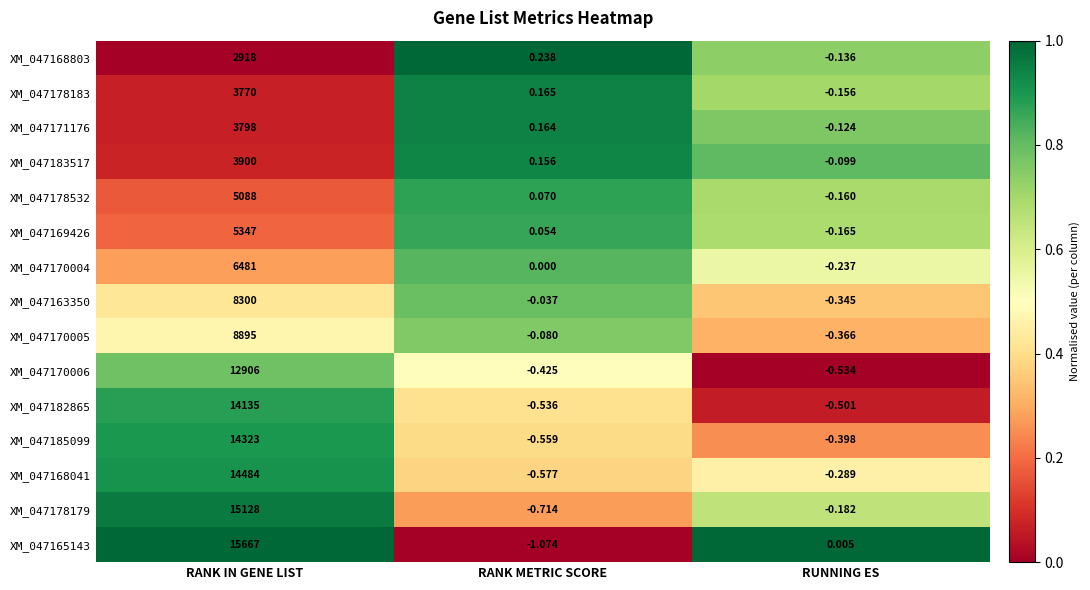

Is the value of XM_047182865 at RUNNING ES greater than the value of XM_047171176 at RANK IN GENE LIST?

No